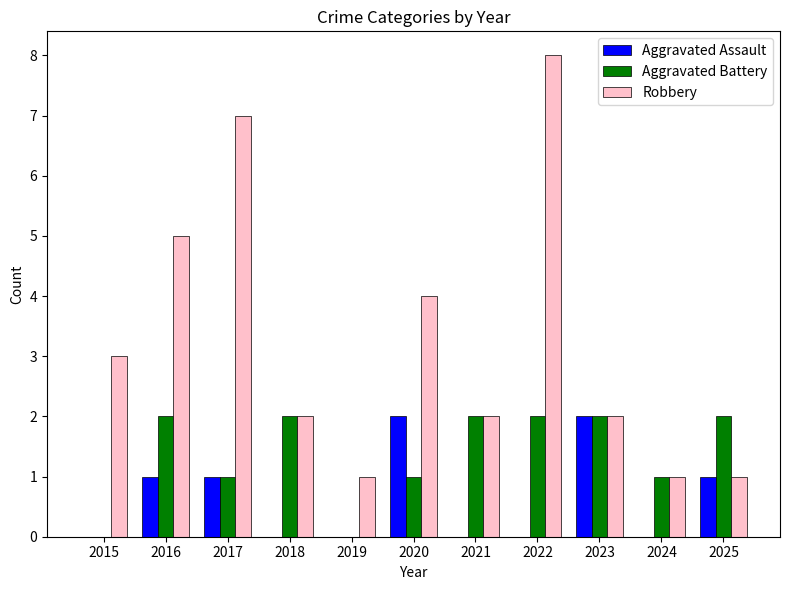

How many Aggravated Battery values are between 1 and 2?

9